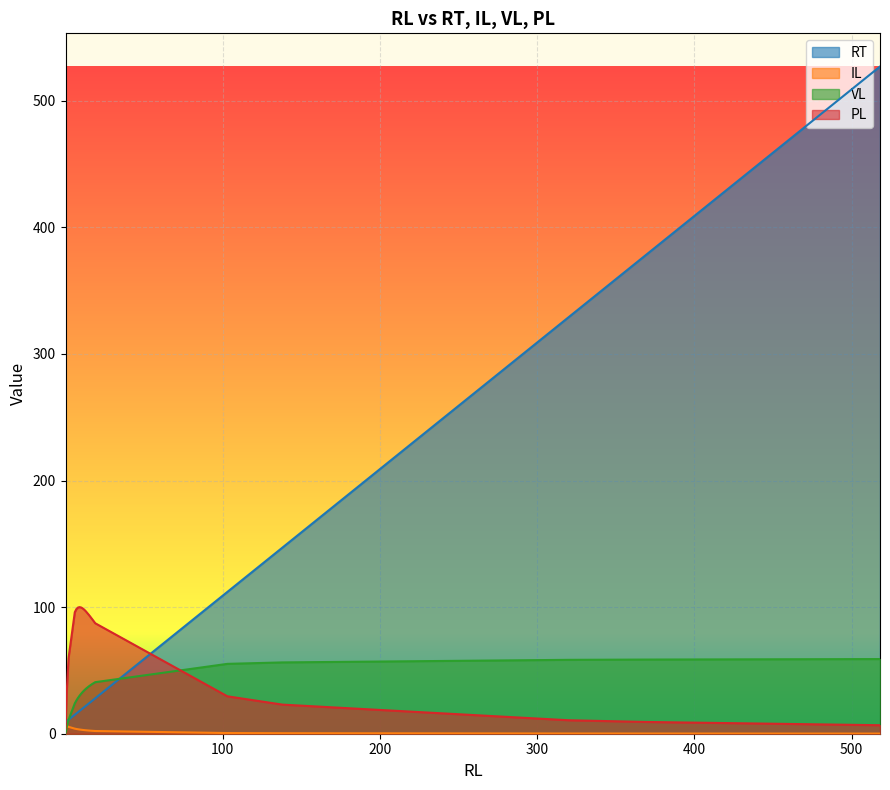

The value of PL at 2 is 85.4. True or false?

False